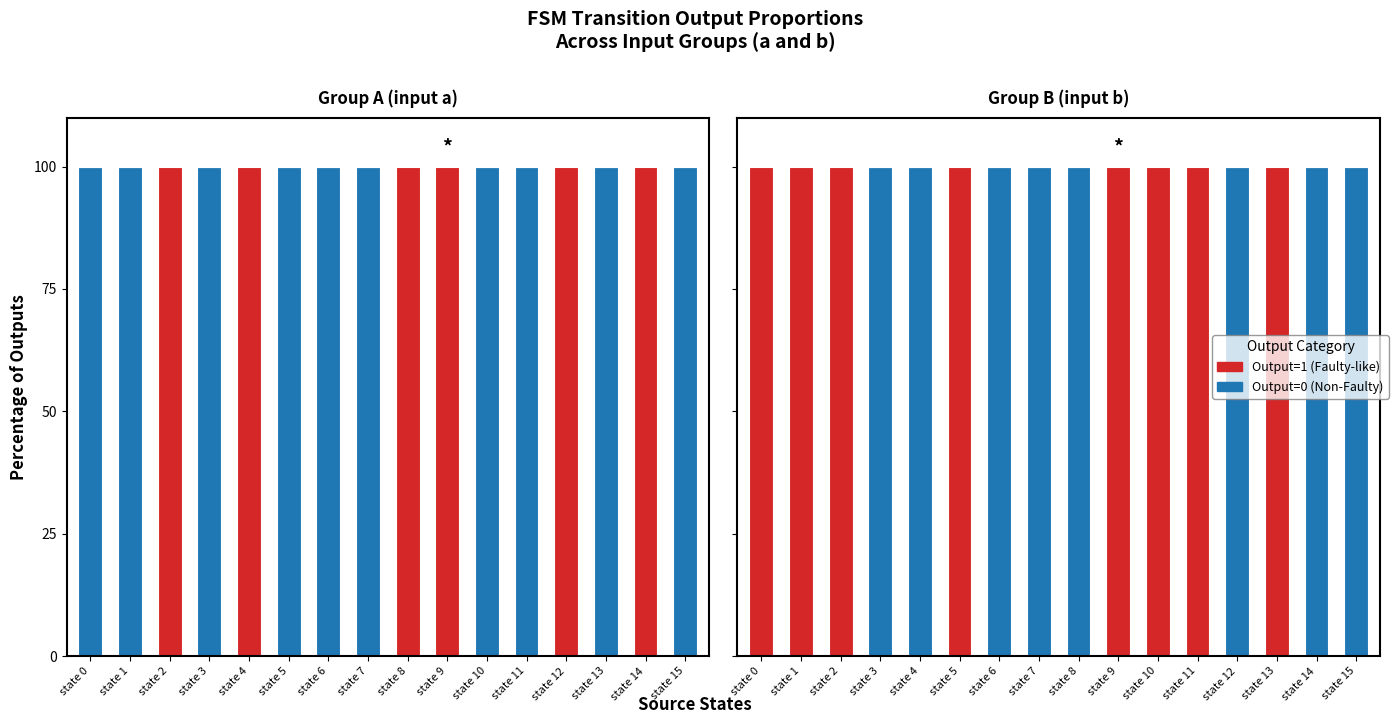

Are the bars horizontal?

No